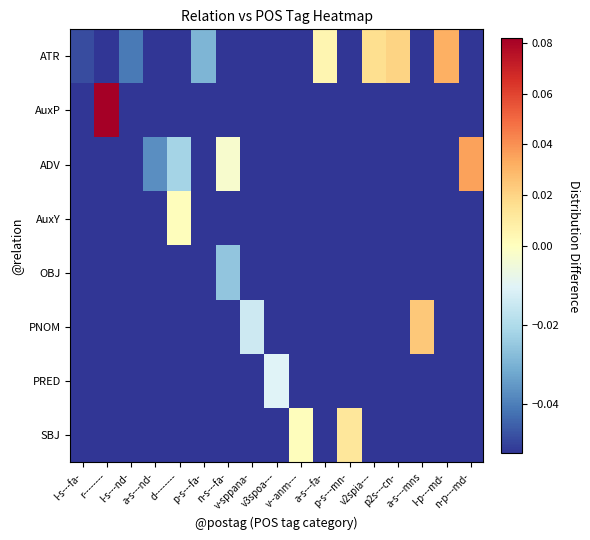

List the series in order of their peak value, lowest first.

OBJ, PRED, AuxY, SBJ, PNOM, ATR, ADV, AuxP